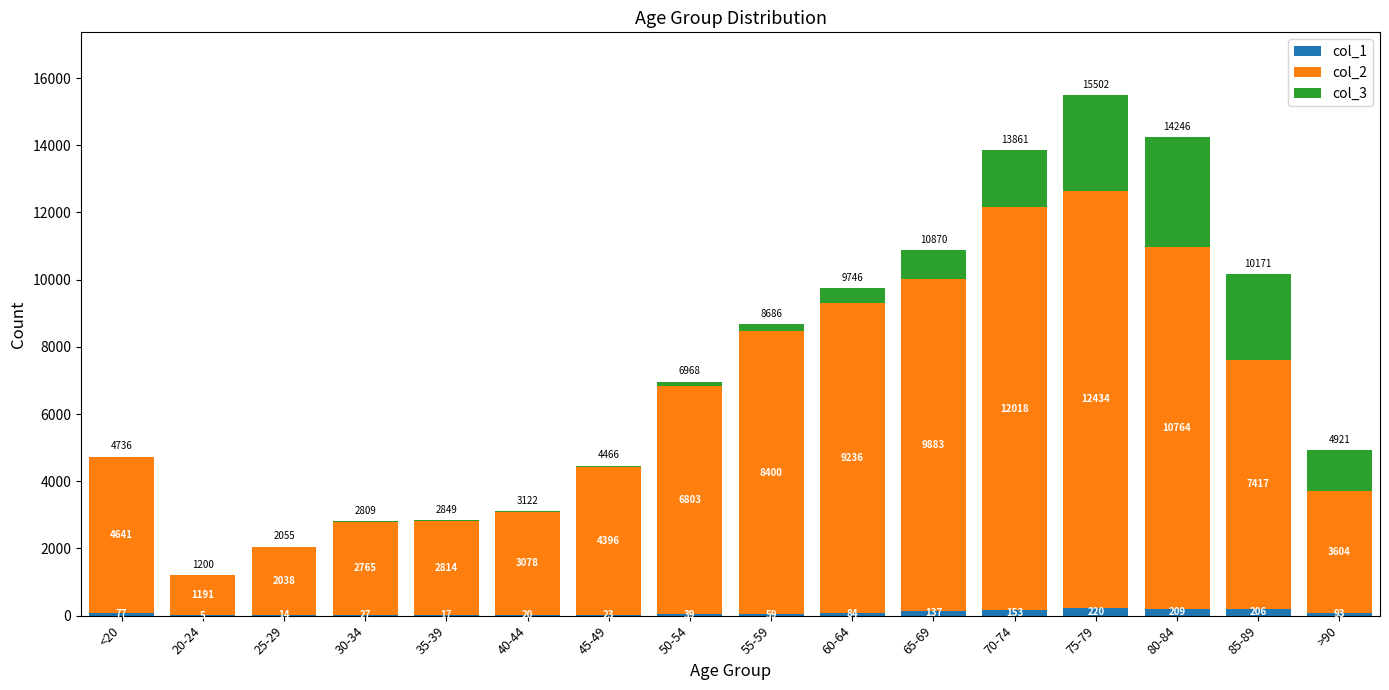

True or false: col_1 has a value of 84 at 60-64.

True